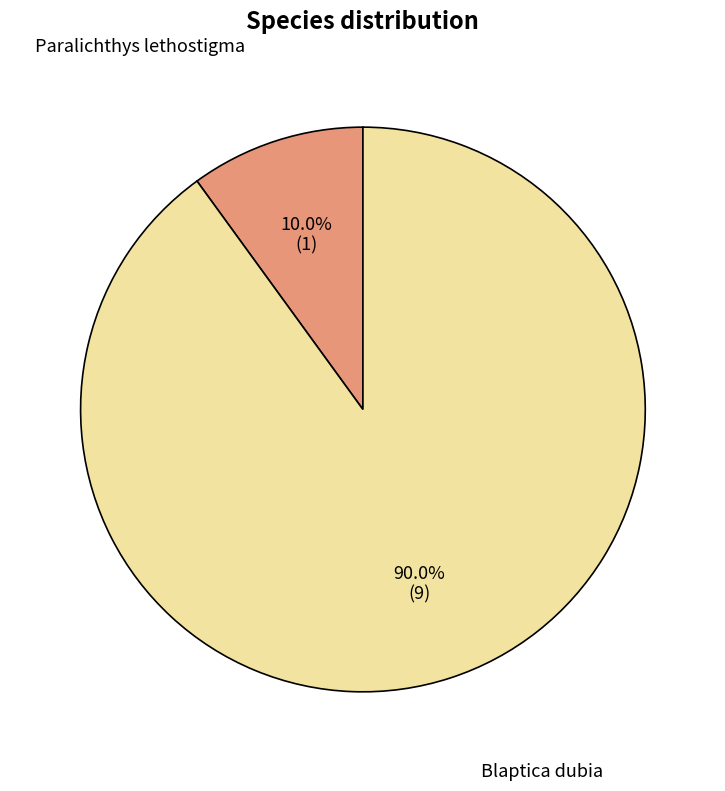

Rank the categories by value from lowest to highest.

Paralichthys lethostigma, Blaptica dubia